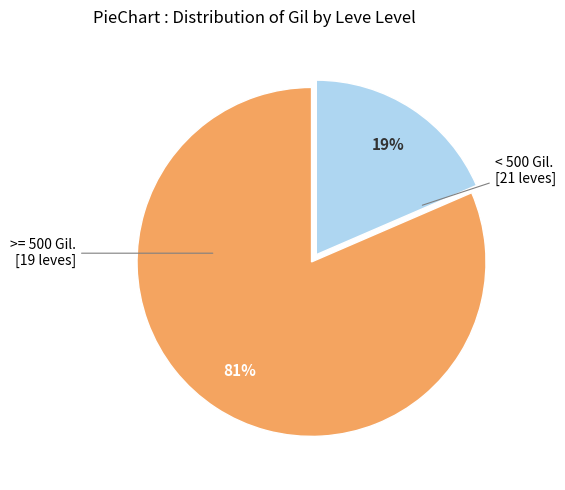

Between >= 500 Gil. [19 leves] and < 500 Gil. [21 leves], which is larger?

>= 500 Gil. [19 leves]